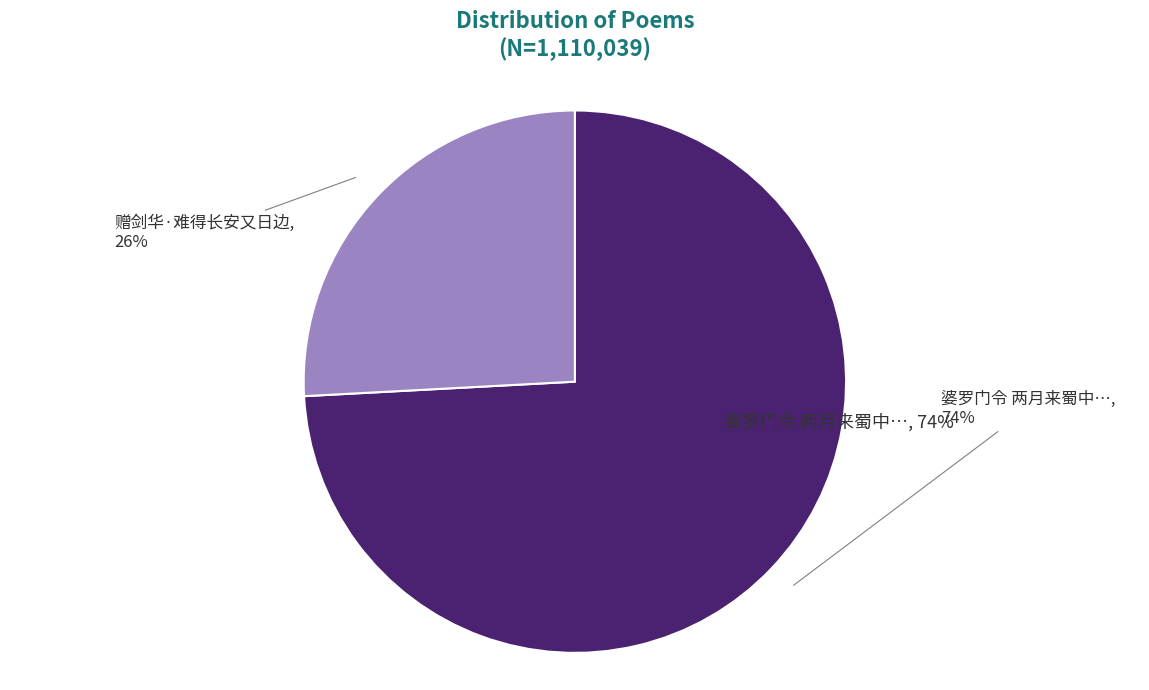

The 赠剑华 slice represents 26% of the pie. True or false?

True